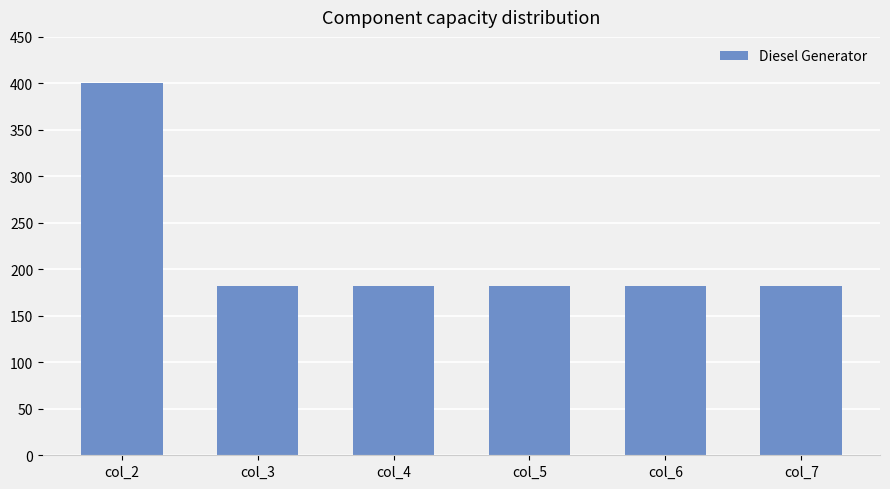

What is the greatest value displayed?

400